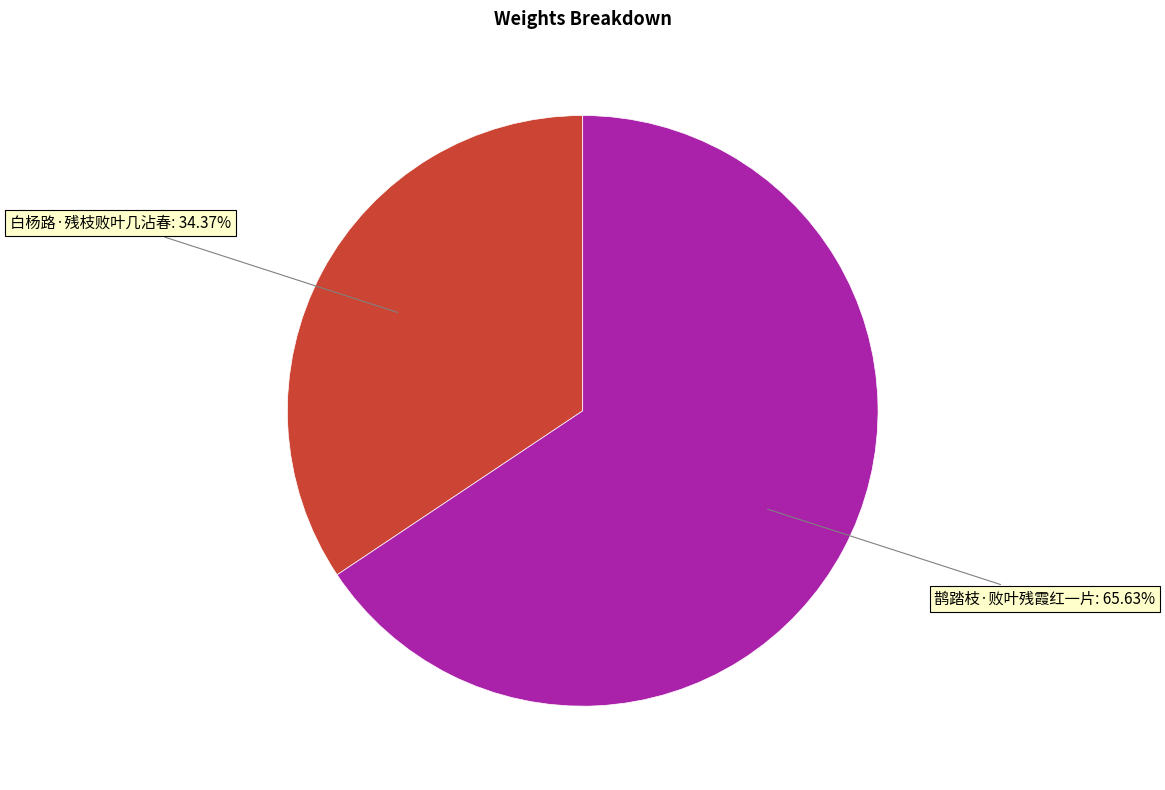

To the nearest percent, what portion does 白杨路·残枝败叶几沾春 represent?

34%